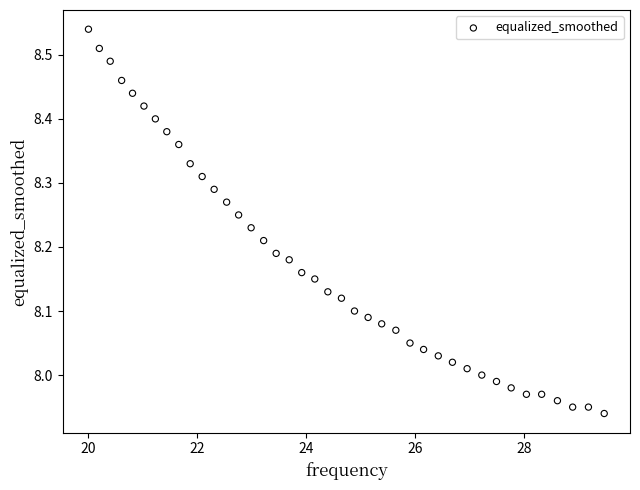

What is the range of Y values (max minus min)?

0.6